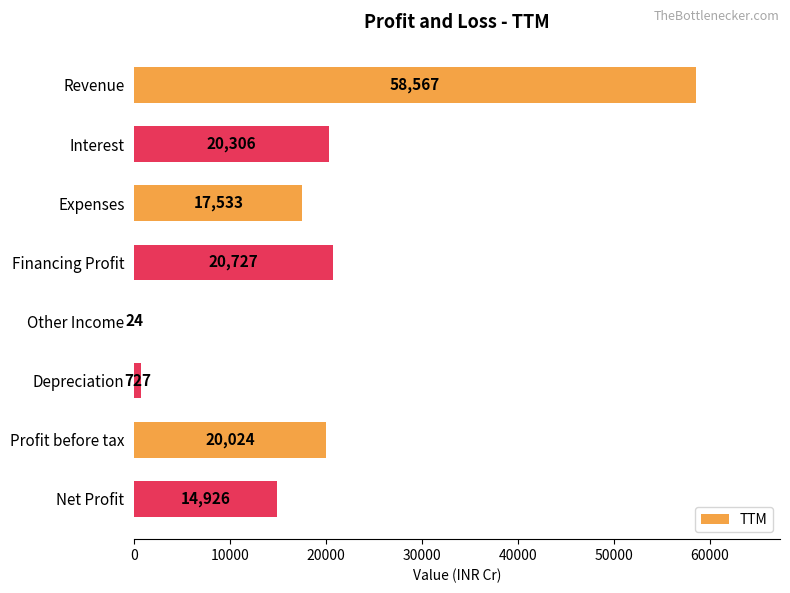

The value at Profit before tax is 28802. True or false?

False